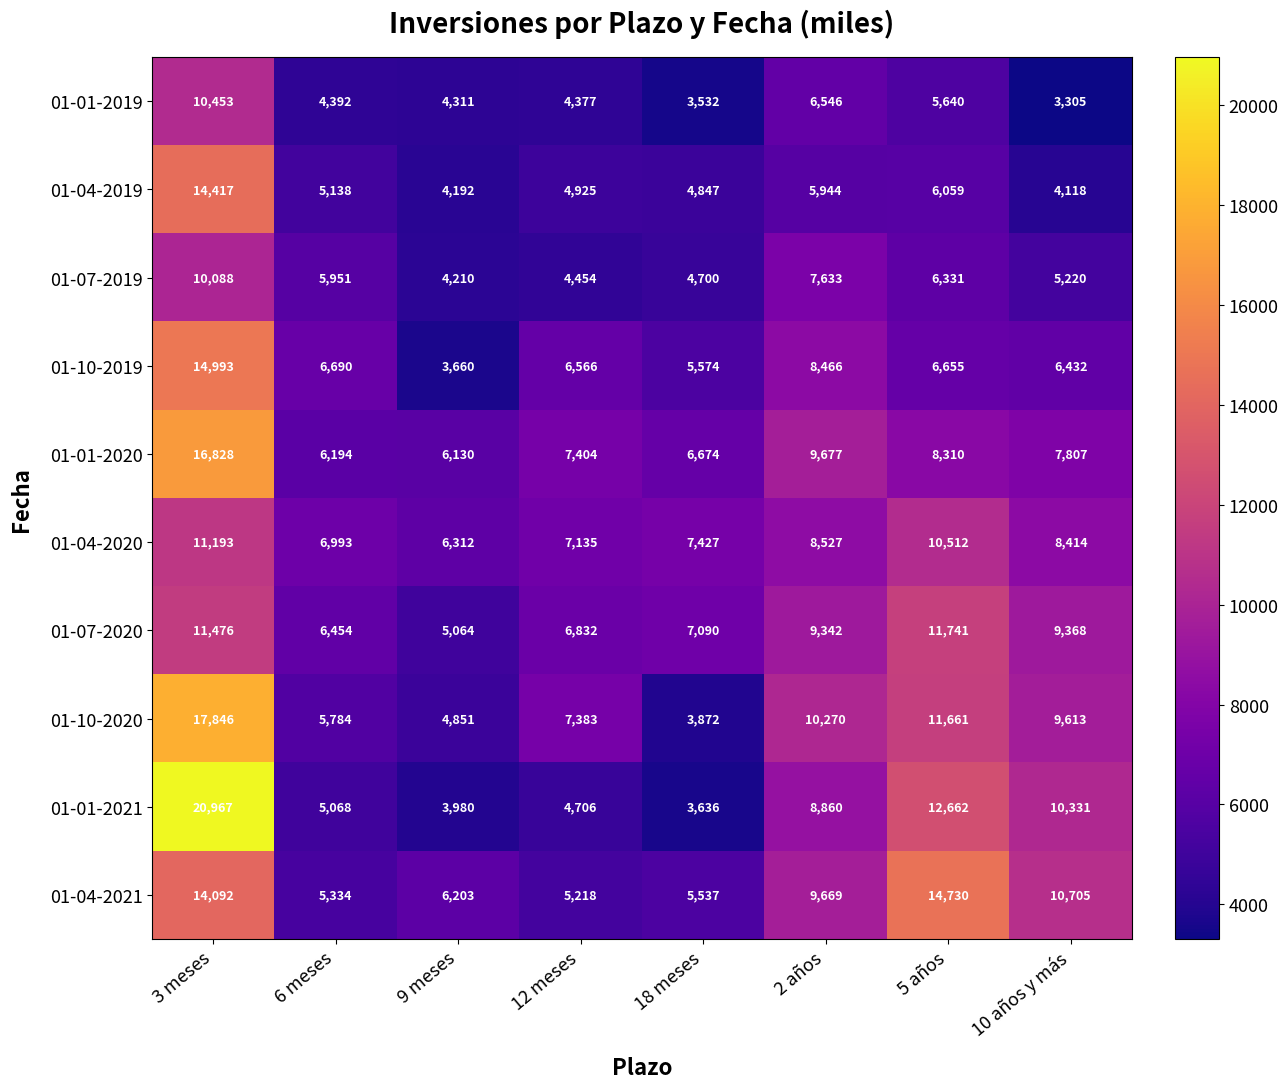

What is the highest value of the 01-01-2019 series?

10453